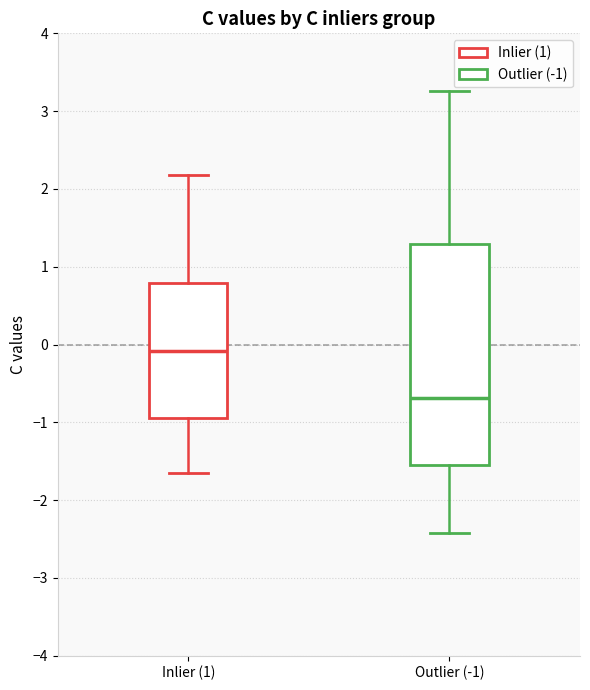

Which box's median line is the highest?

Inlier (1)